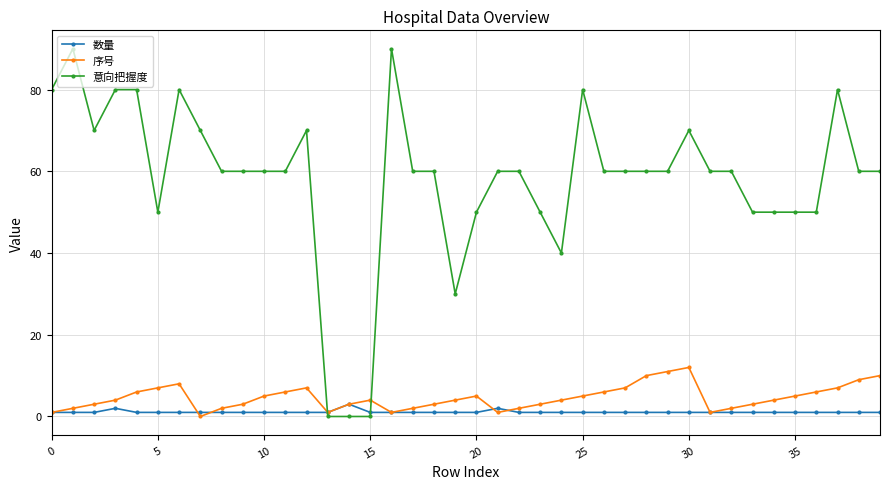

What is the difference between the second highest and minimum values in the 数量 series?

1